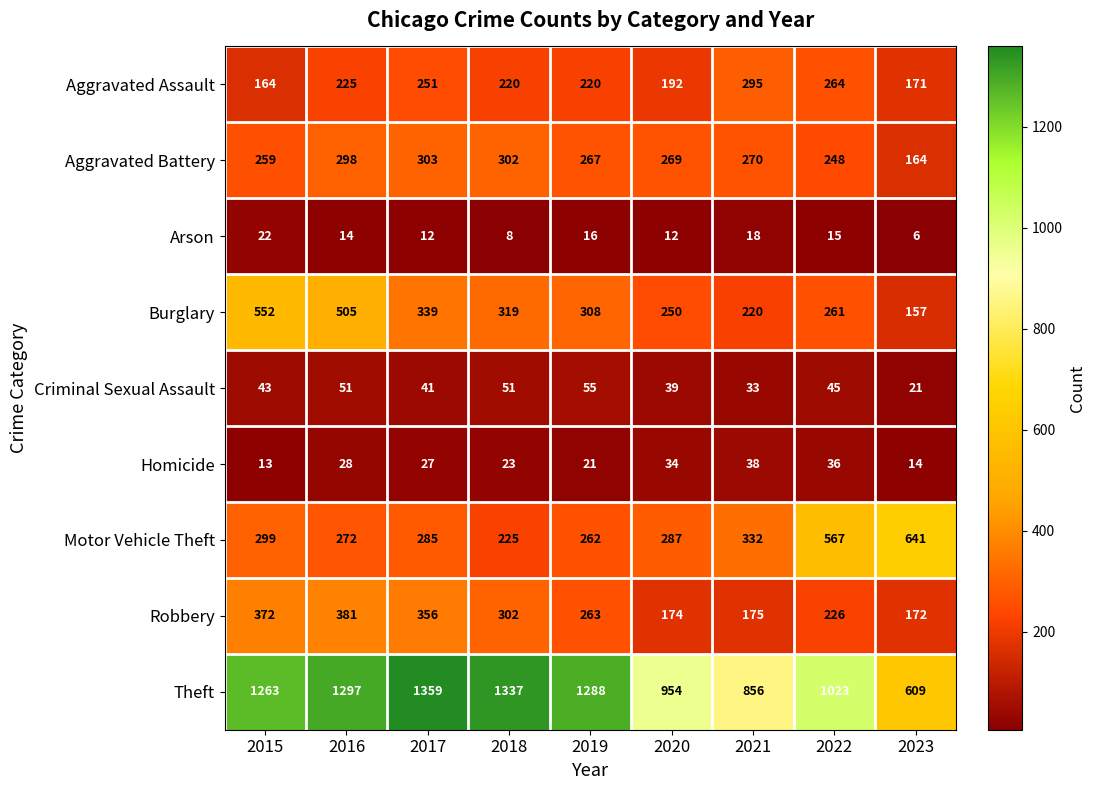

What is the lowest value of the Aggravated Battery series?

164